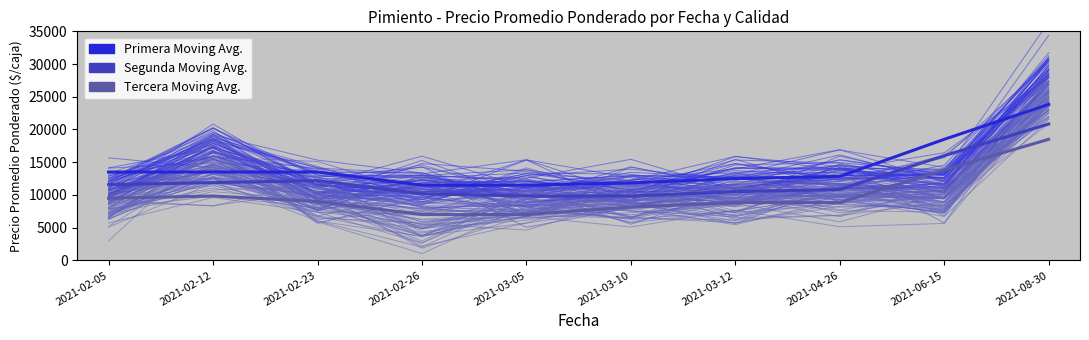

At how many categories does at least one series exceed 8654?

10